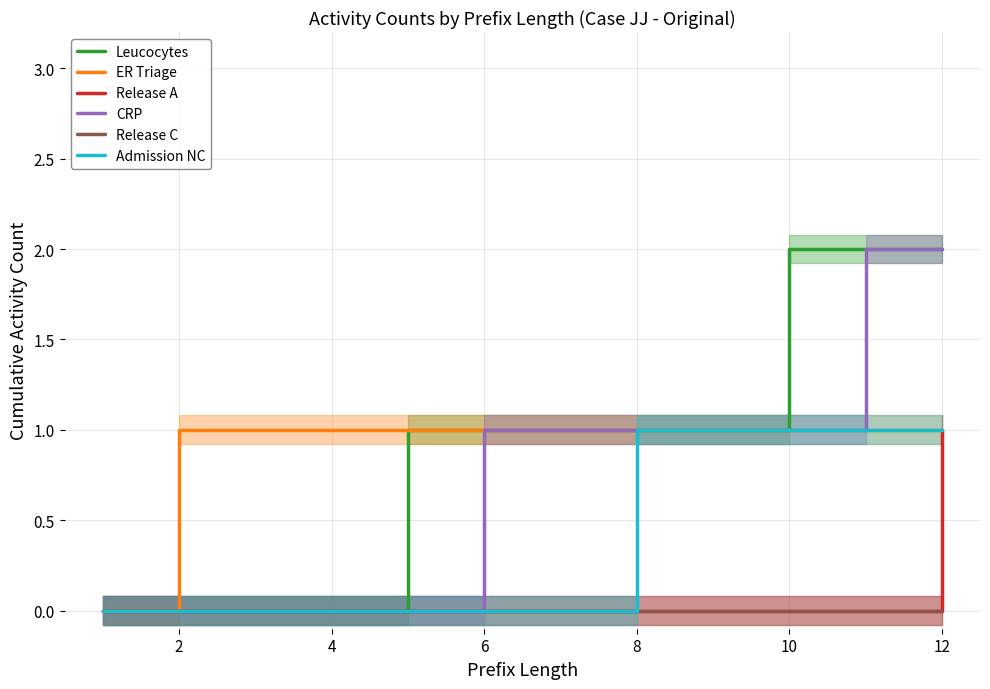

The value of ER Triage at 2 is 1. True or false?

True